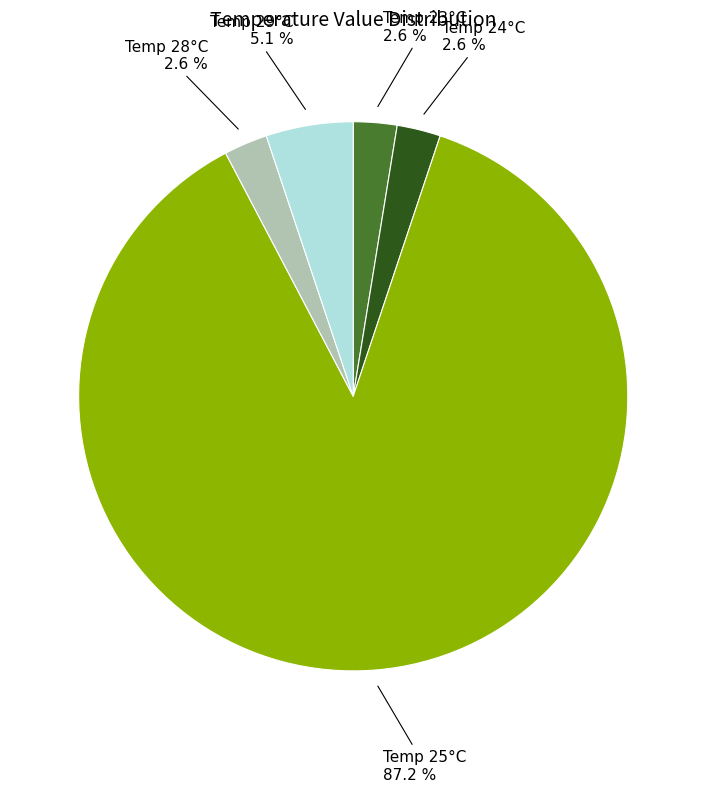

Does any single category account for the majority?

Yes